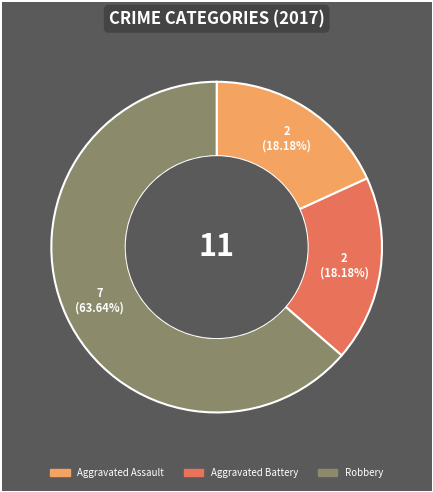

Which slice is the largest?

Robbery